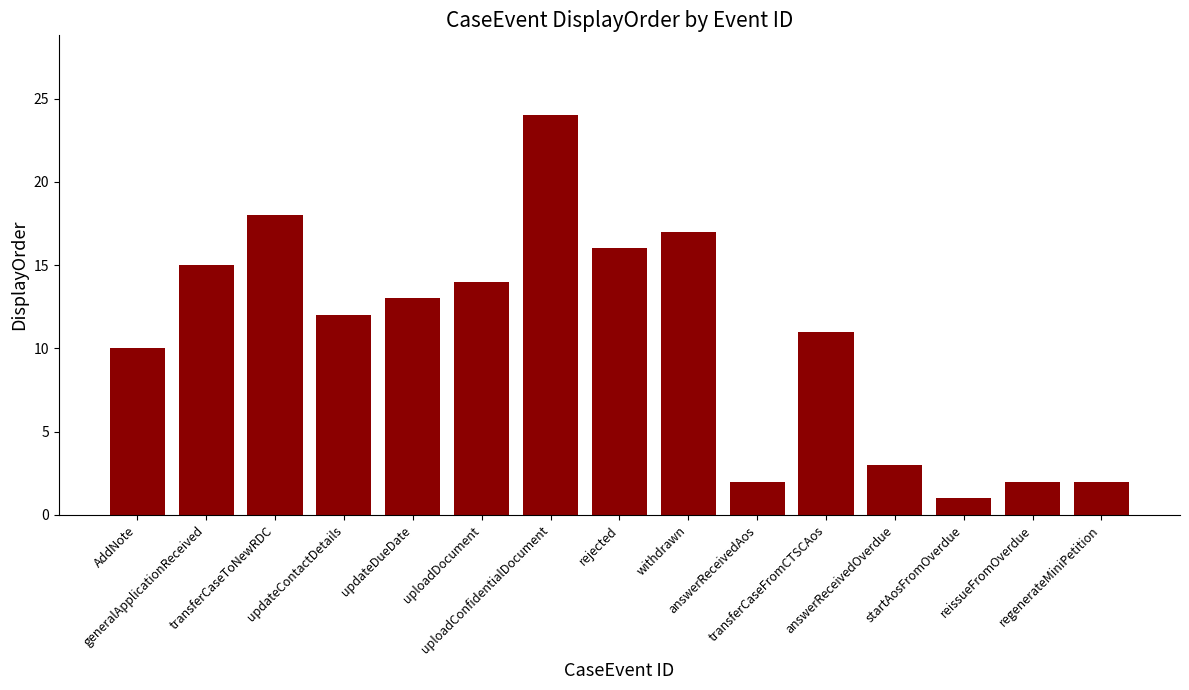

At which category does the chart reach its peak across all series?

uploadConfidentialDocument